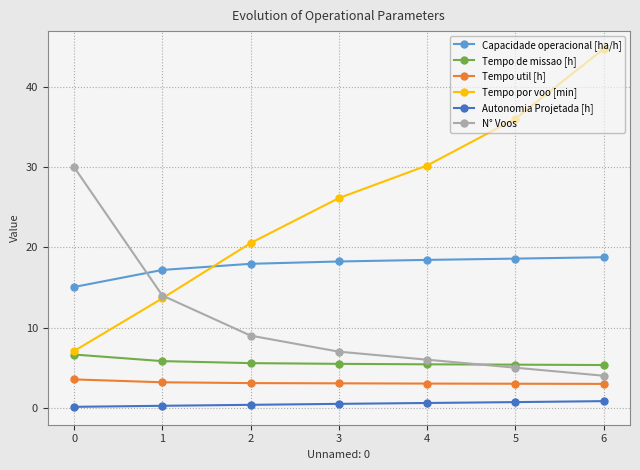

At which category is the sum across all series the highest?

6